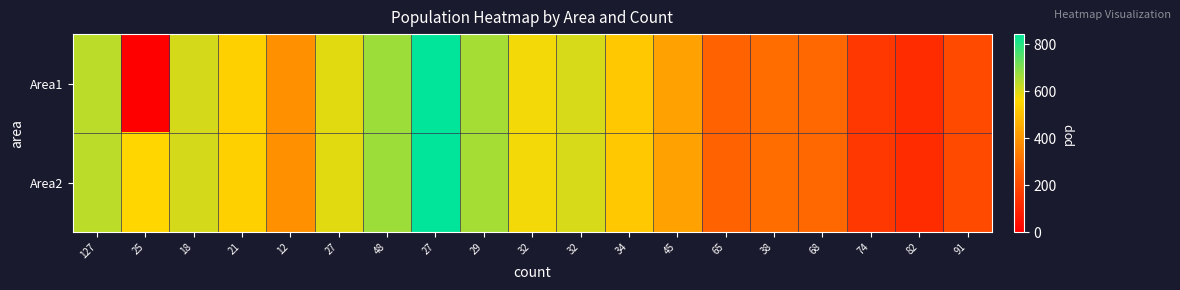

List the series in order of their overall mean, highest first.

Area2, Area1